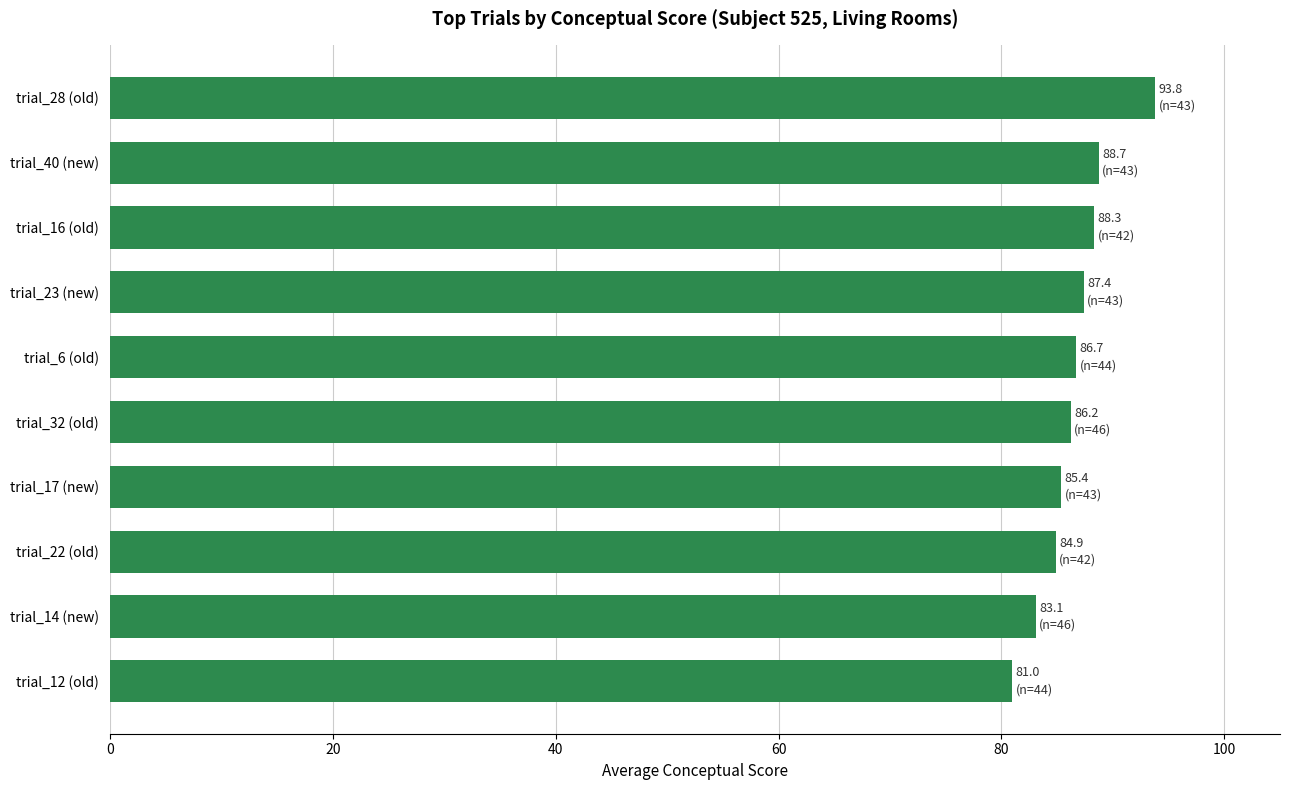

What is the difference between the maximum and minimum values?

12.8